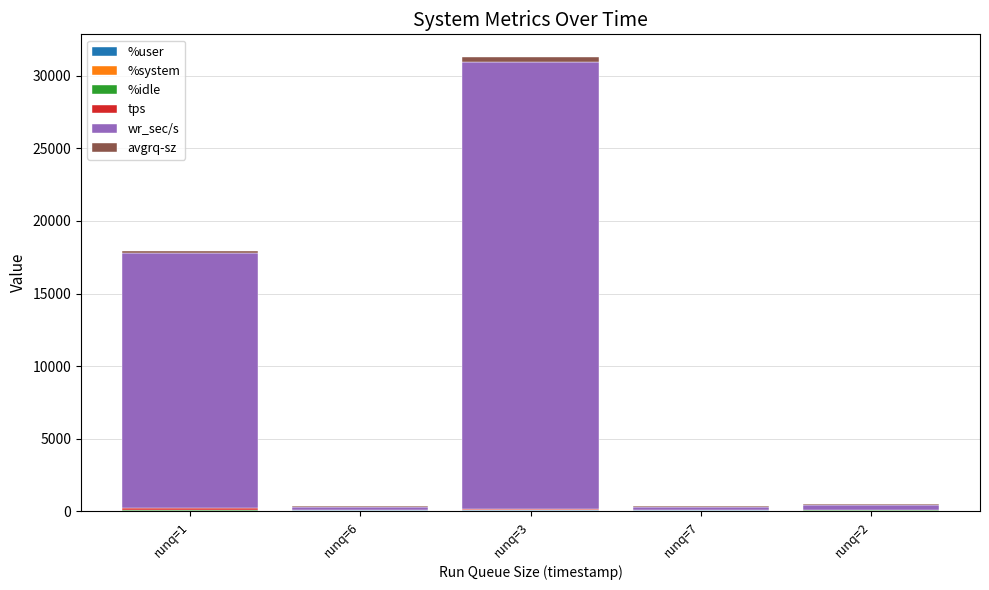

At which category is the sum across all series the highest?

runq=3